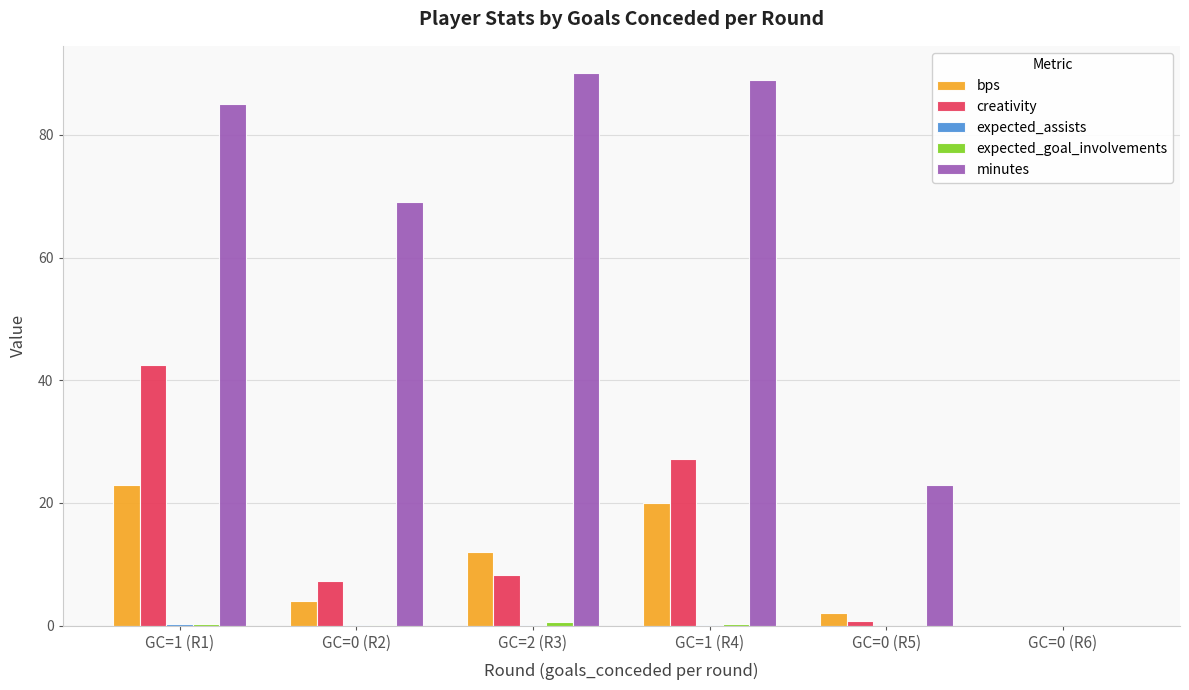

Between GC=0 (R5) and GC=0 (R6), which series saw the biggest shift?

minutes